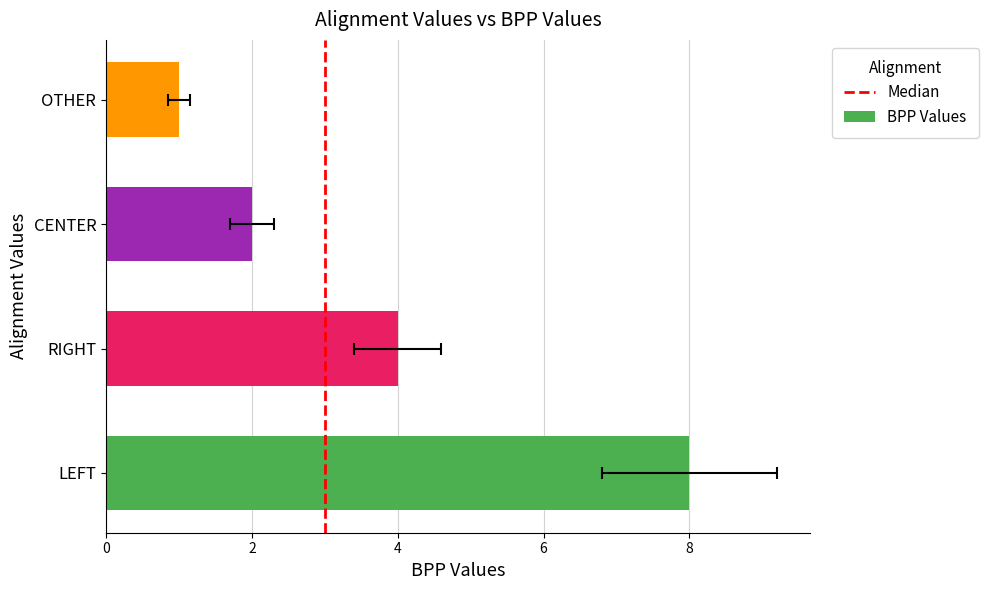

What is the approximate value at OTHER?

1